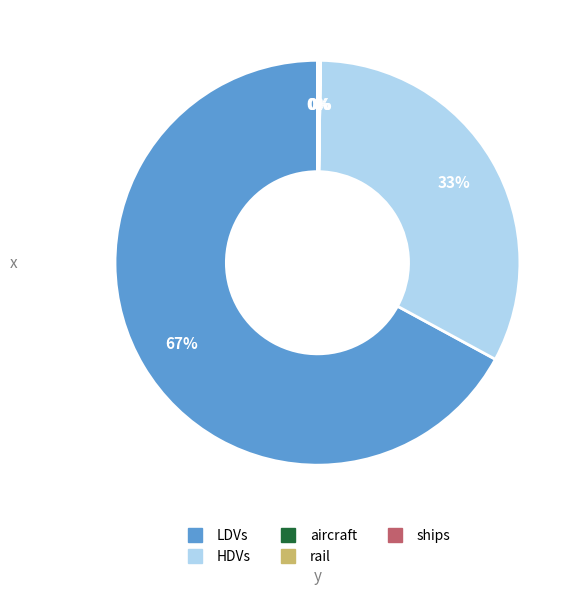

What percentage is the LDVs slice, to the nearest percent?

67%